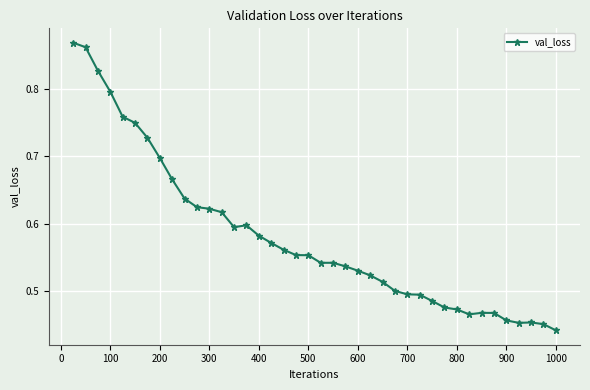

How many values are between 0 and 1?

40